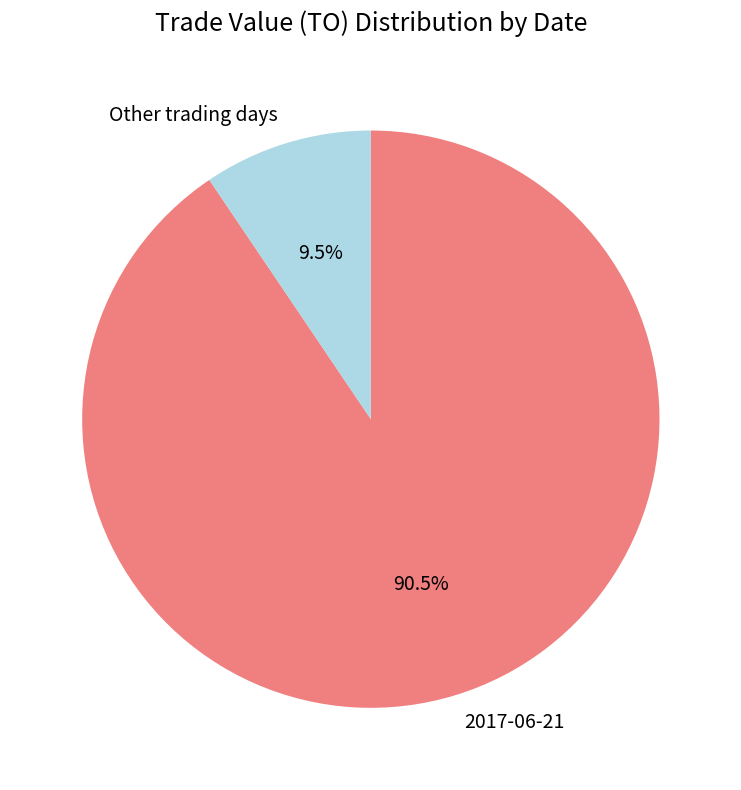

Count the number of slices in the pie.

2